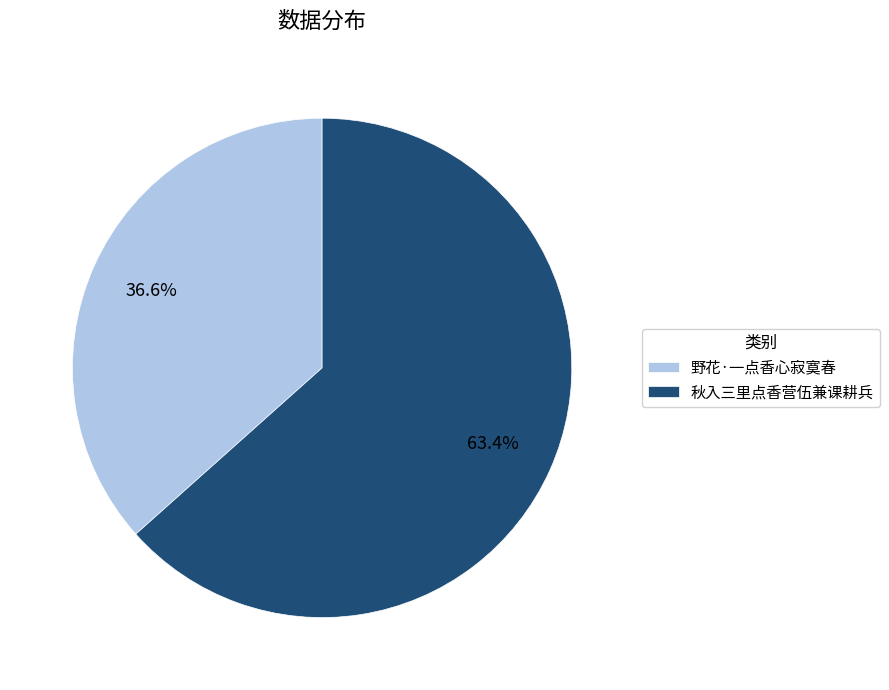

To the nearest percent, what is the combined percentage of 秋入三里点香营伍兼课耕兵 and 野花·一点香心寂寞春?

100%